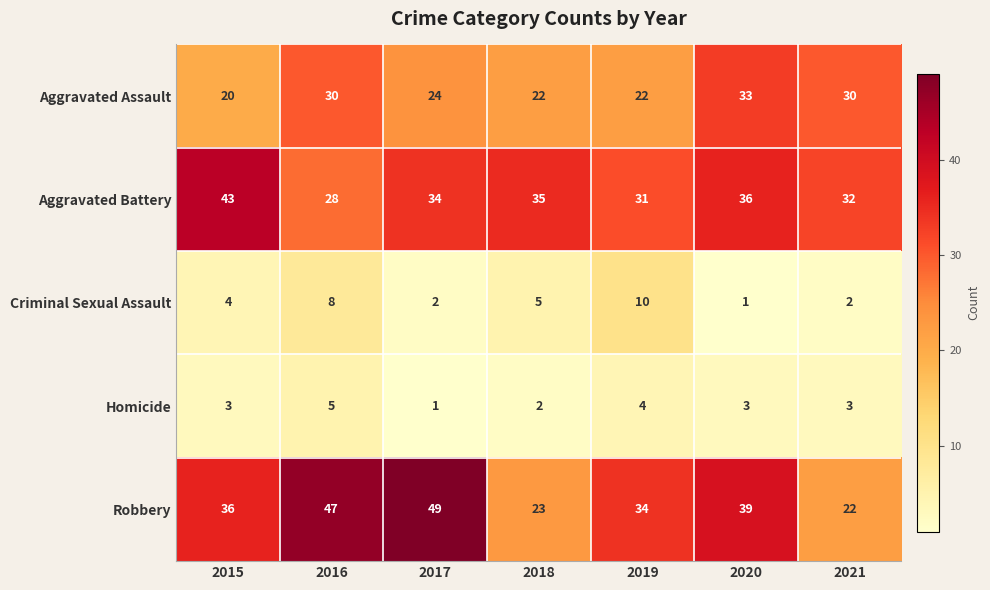

What is the maximum value for Criminal Sexual Assault?

10